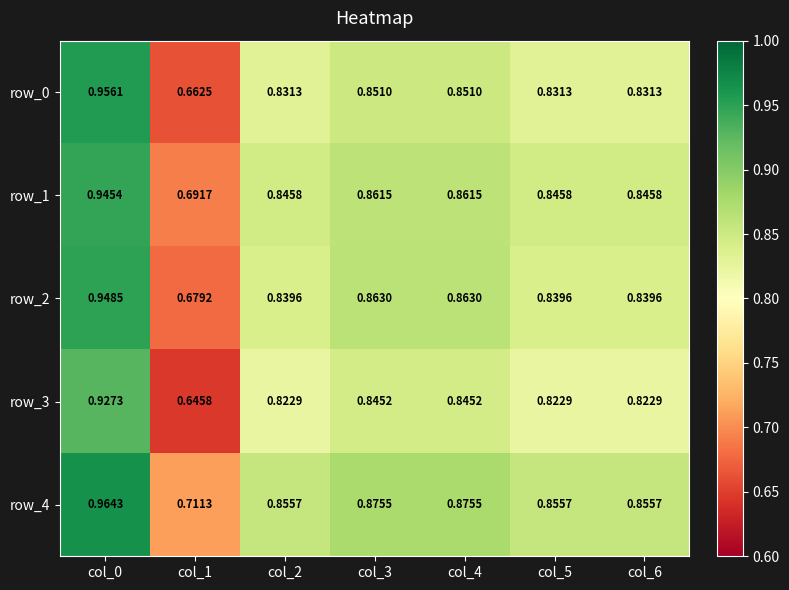

What is the total value across all series at col_4?

4.3